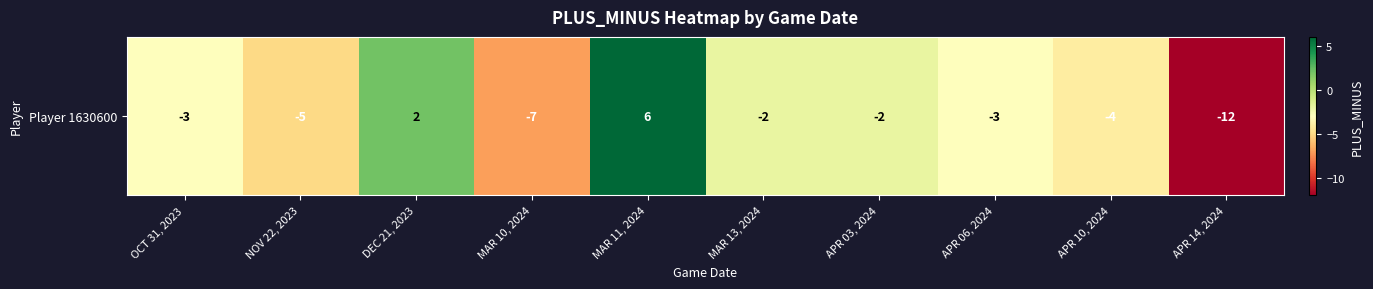

The value at DEC 21, 2023 is 1. True or false?

False